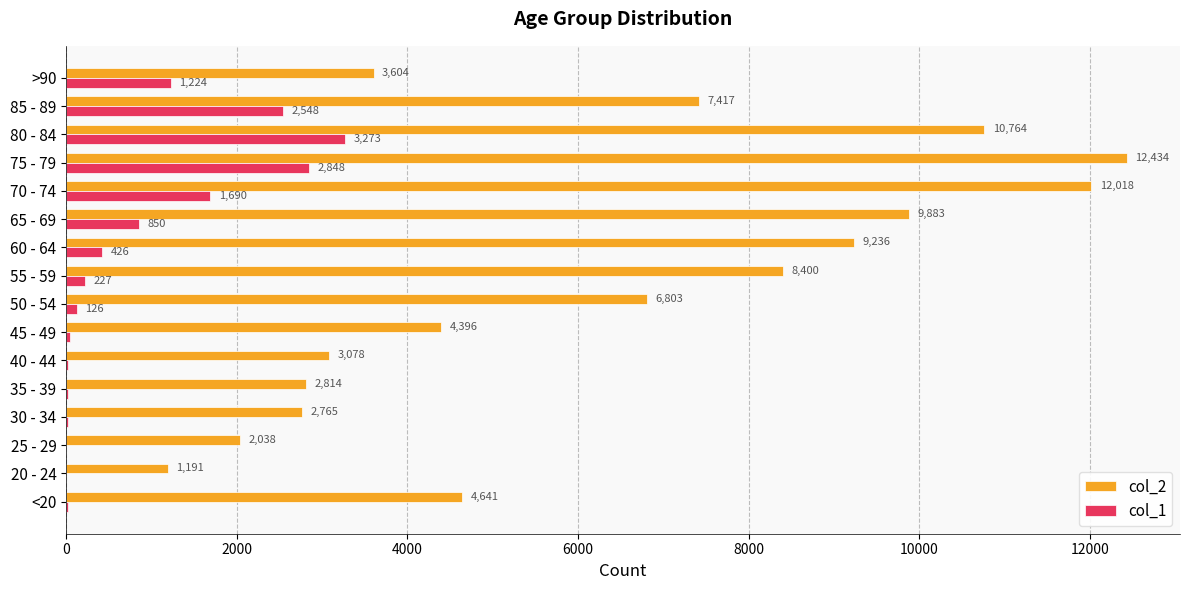

What is the approximate value of col_2 at 20 - 24, to the nearest 50?

1200